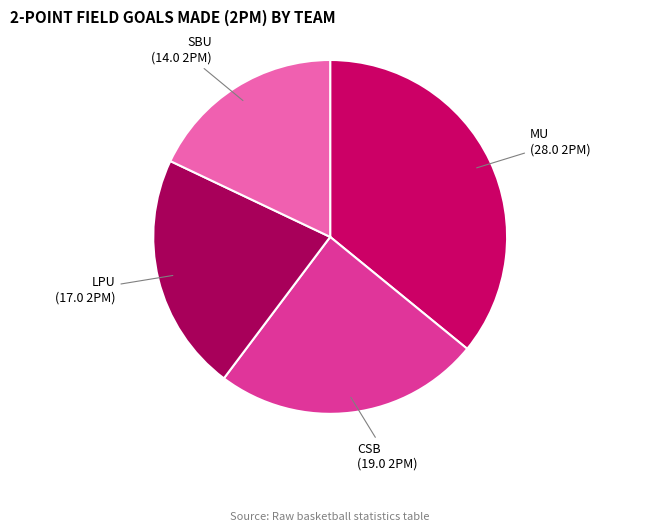

Do MU and LPU together represent more than half of the pie?

Yes